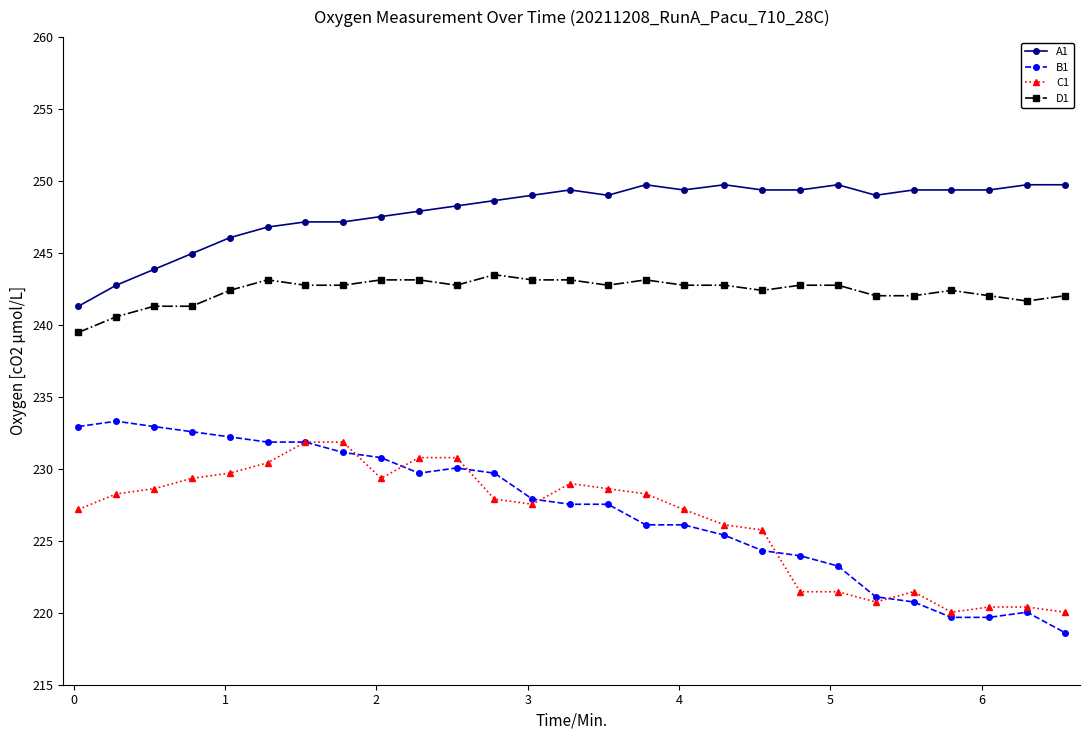

What is the sum of all A1 values?

6693.8